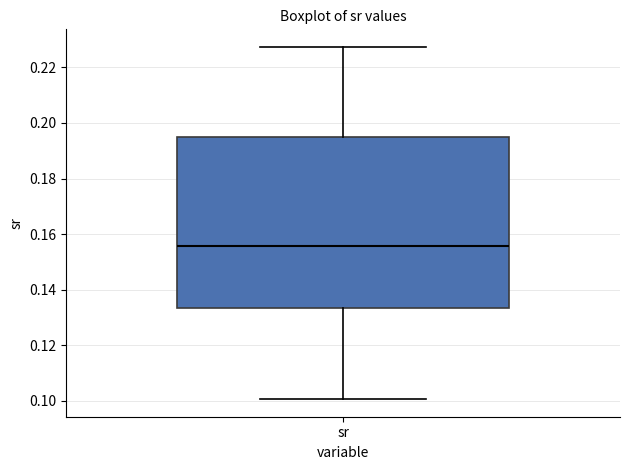

Transcribe this box plot: give where the median line is, the range the box spans, and where the two whiskers end, as read against the y-axis. The values are not printed on the chart, so give them approximately, as read against the axis.

median 0.156, box 0.134 to 0.196, whiskers 0.100 to 0.228